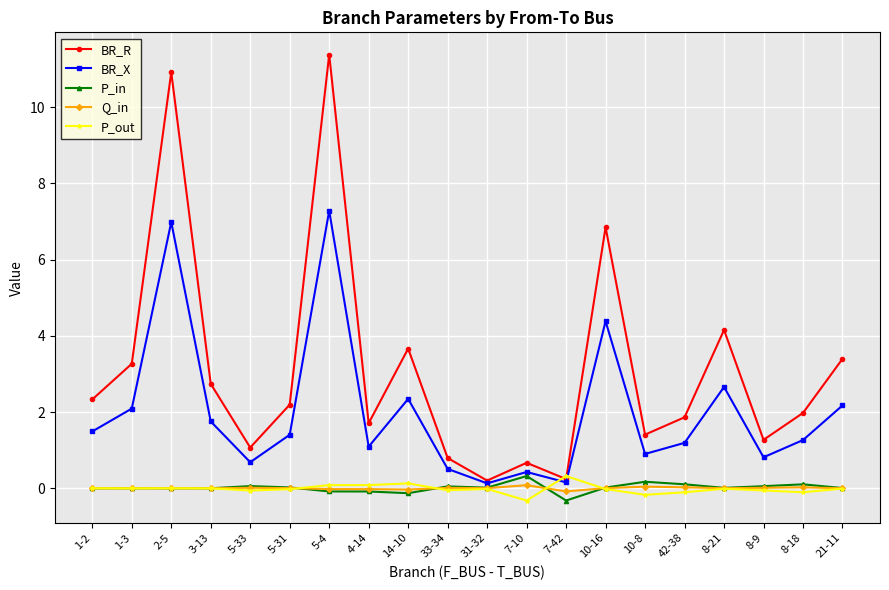

How many interior local peaks does the BR_R series have?

6